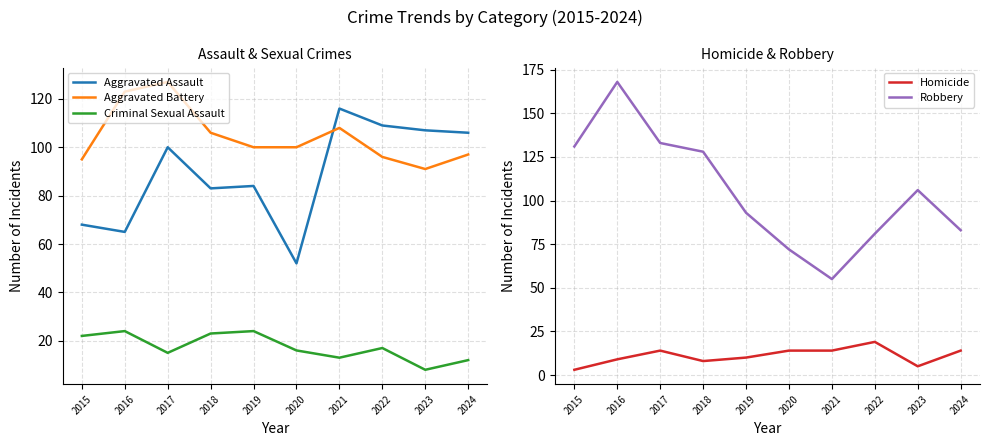

What is the difference between the Criminal Sexual Assault values at 2022 and 2017?

2